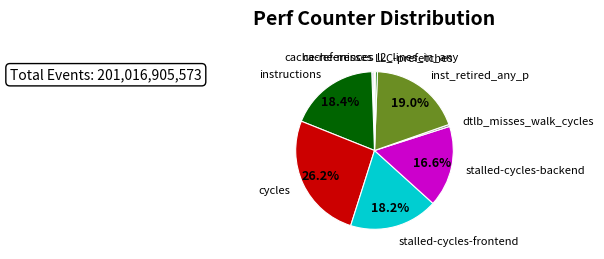

Is there a majority slice in this chart?

No